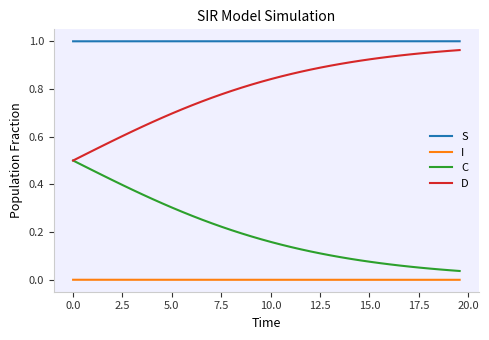

True or false: D and S intersect in this chart.

False